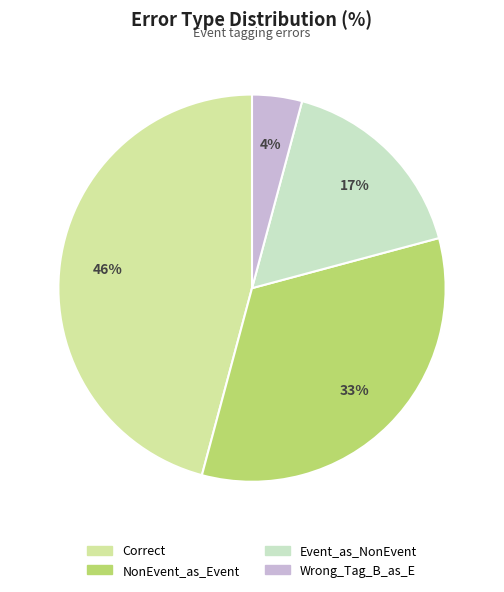

What percentage is the Wrong_Tag_B_as_E slice, to the nearest percent?

4%